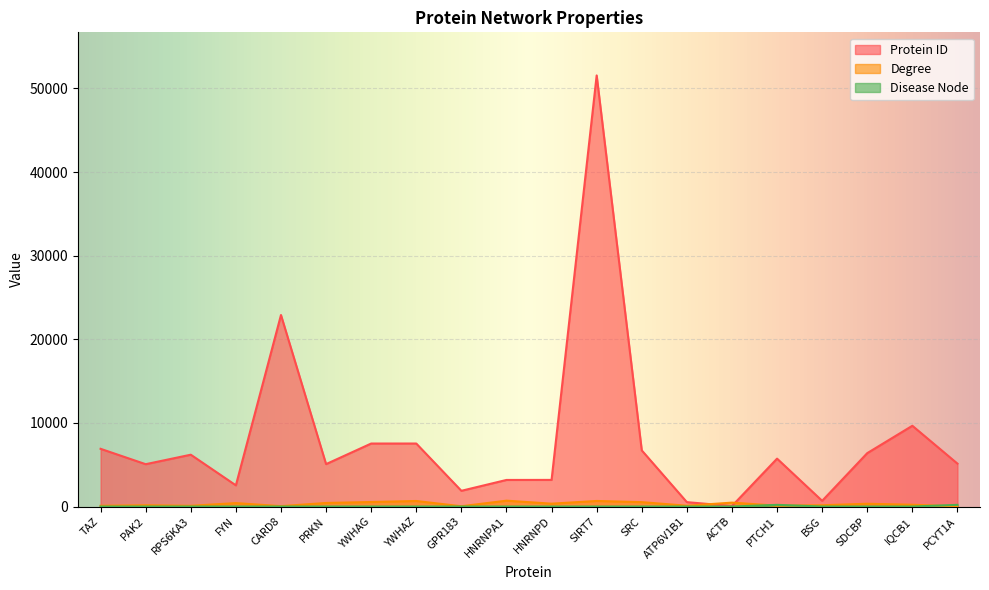

Does the chart display data point markers on the line(s)?

No